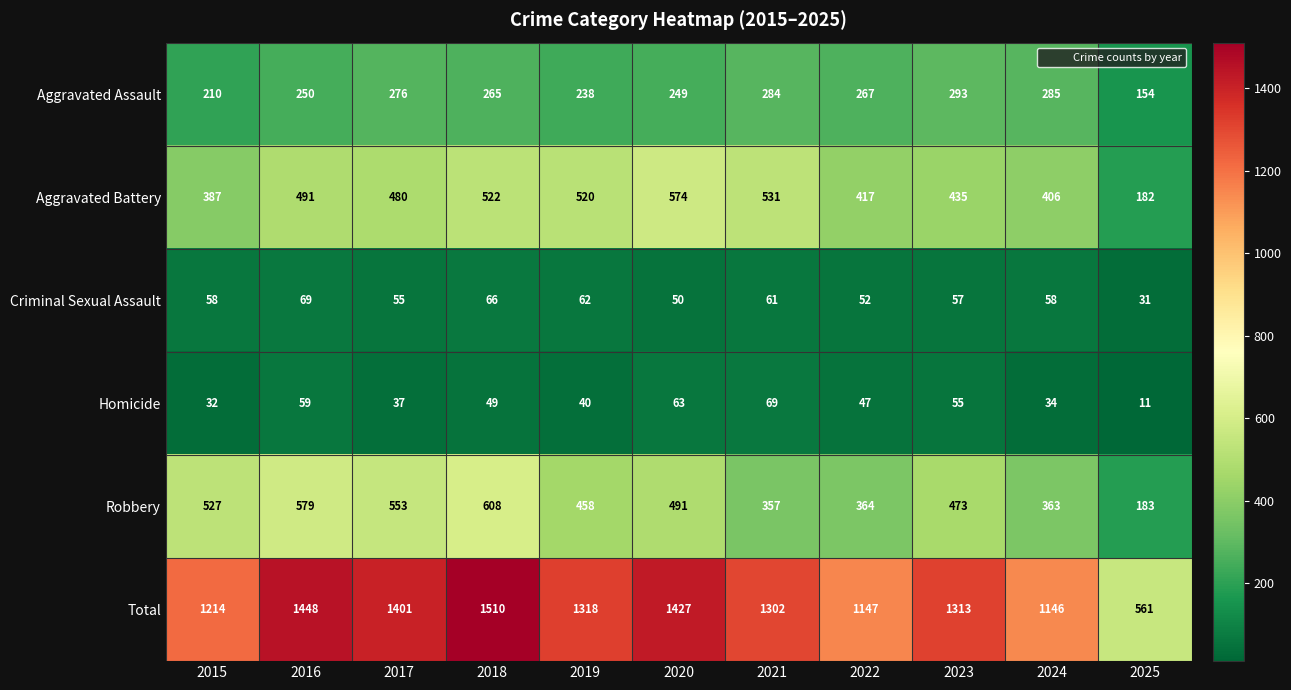

Rank the series at 2016 from lowest to highest value.

Homicide, Criminal Sexual Assault, Aggravated Assault, Aggravated Battery, Robbery, Total